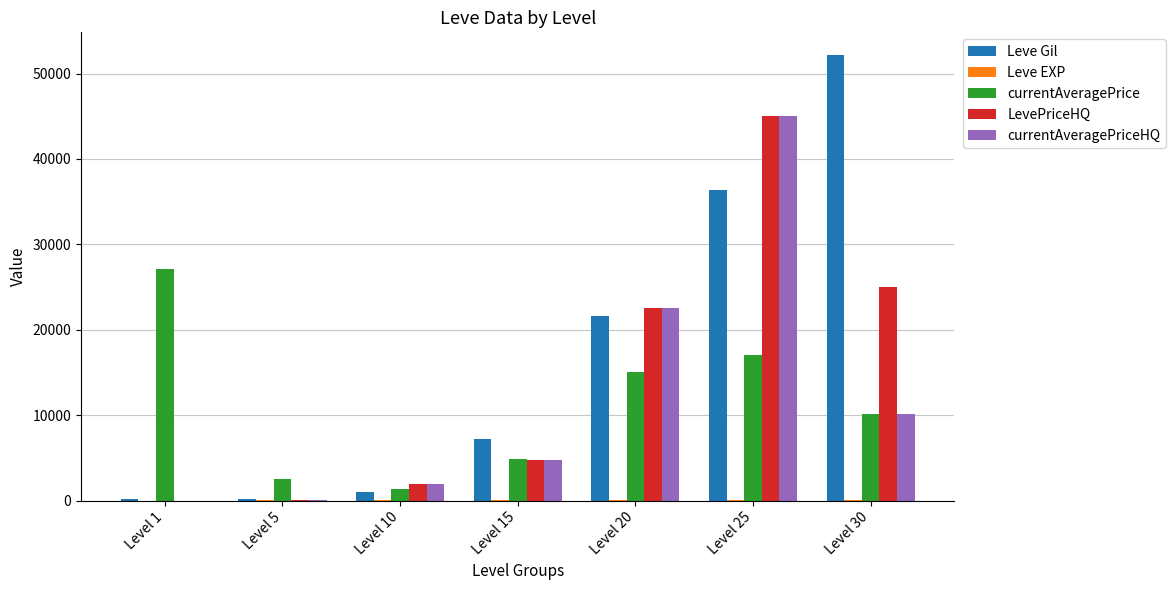

True or false: currentAveragePrice has a value of 2507 at Level 5.

True